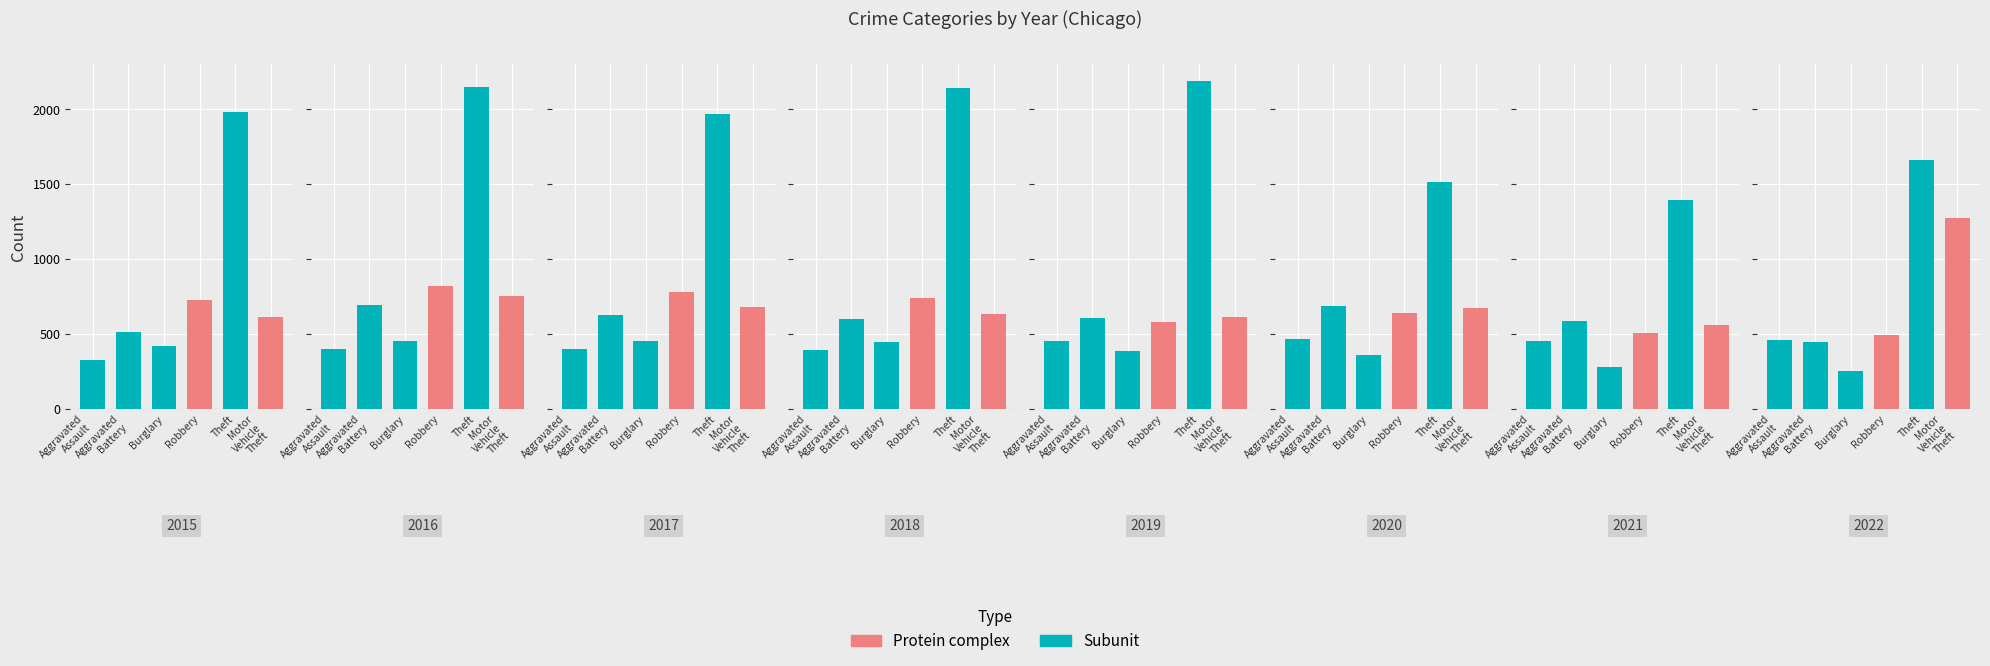

Rank the categories by Theft value from highest to lowest.

2019, 2016, 2018, 2015, 2017, 2022, 2020, 2021